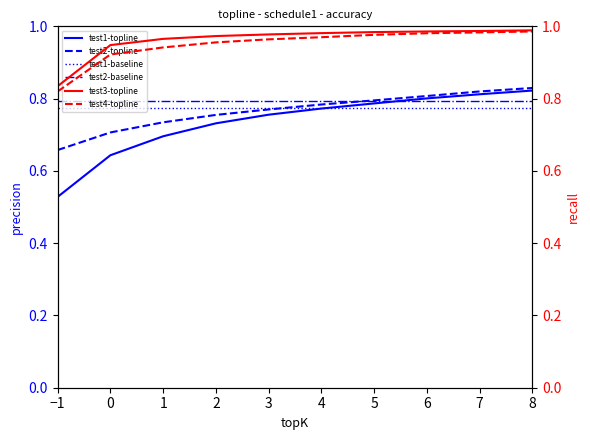

Reading right to left, extract all data points from this chart.

test1-topline: 0.8	0.8	0.8	0.8	0.8	0.8	0.7	0.7	0.6	0.5
test2-topline: 0.8	0.8	0.8	0.8	0.8	0.8	0.8	0.7	0.7	0.7
test1-baseline: 0.8	0.8	0.8	0.8	0.8	0.8	0.8	0.8	0.8	0.8
test2-baseline: 0.8	0.8	0.8	0.8	0.8	0.8	0.8	0.8	0.8	0.8
test3-topline: 1.0	1.0	1.0	1.0	1.0	1.0	1.0	1.0	0.9	0.8
test4-topline: 1.0	1.0	1.0	1.0	1.0	1.0	1.0	0.9	0.9	0.8